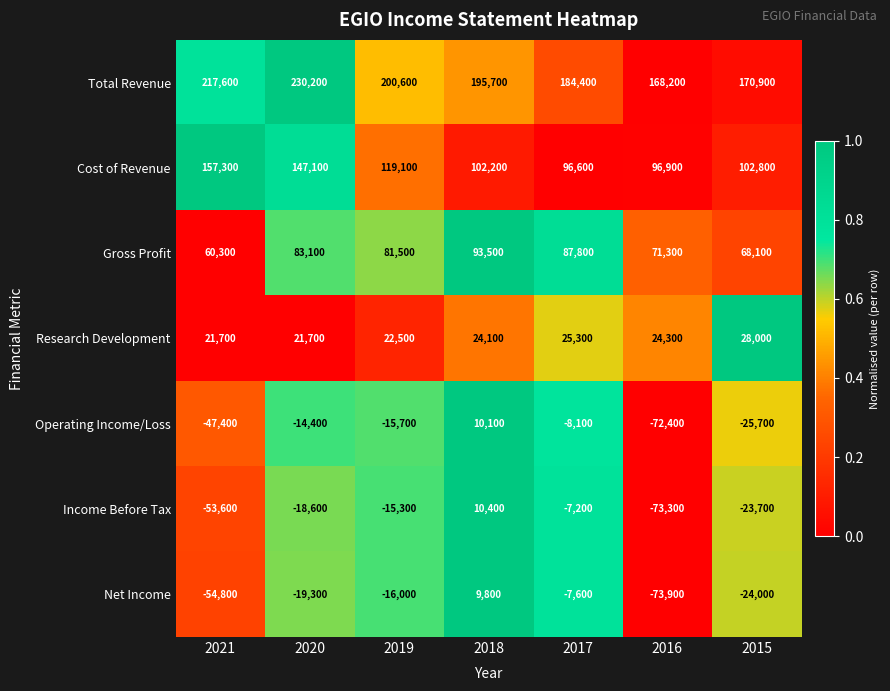

What is the lowest value of the Operating Income/Loss series?

-72400